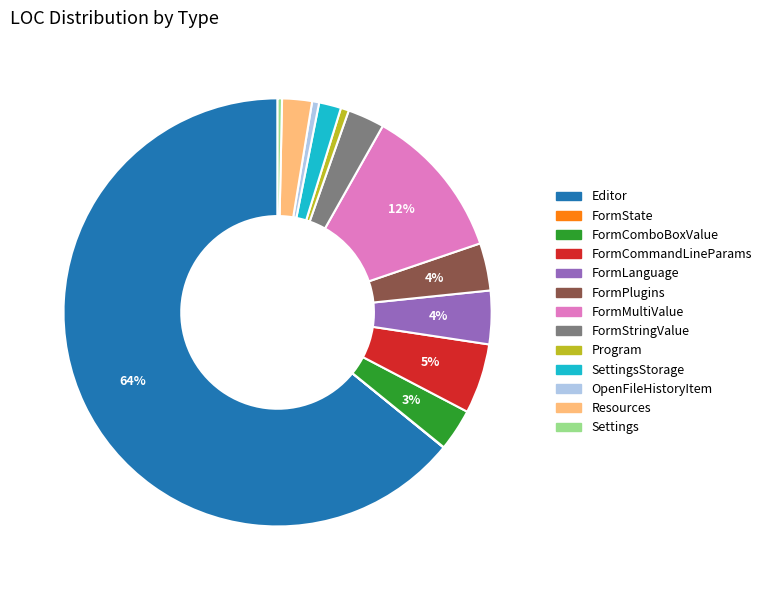

Do SettingsStorage and FormLanguage together represent more than half of the pie?

No